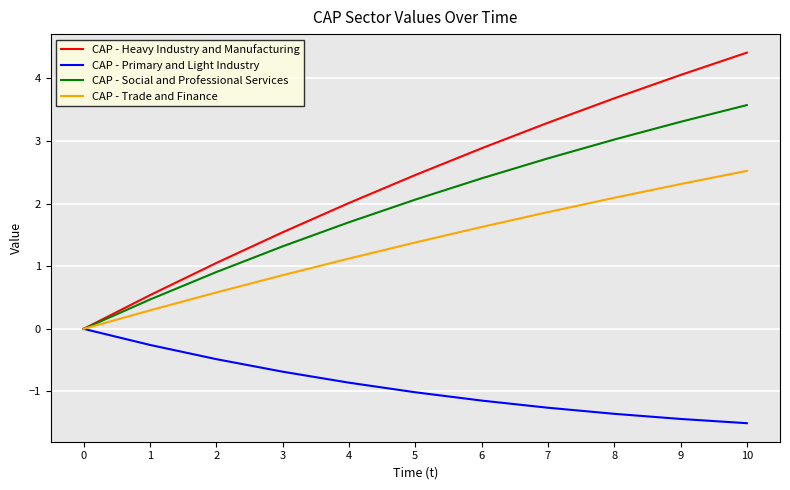

What is the difference between the CAP - Heavy Industry and Manufacturing values at 8 and 5?

1.2